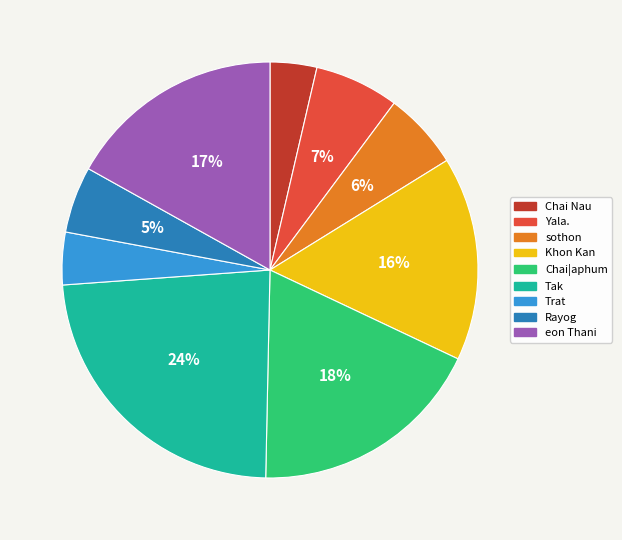

Which category has the biggest portion of the pie?

Tak